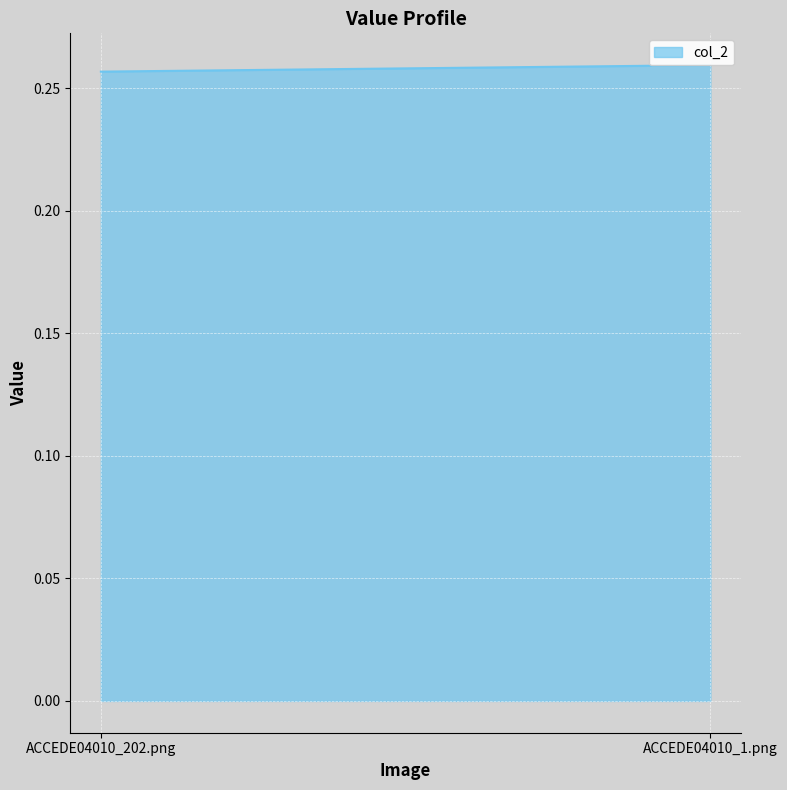

Rank the categories by value from lowest to highest.

ACCEDE04010_202.png, ACCEDE04010_1.png